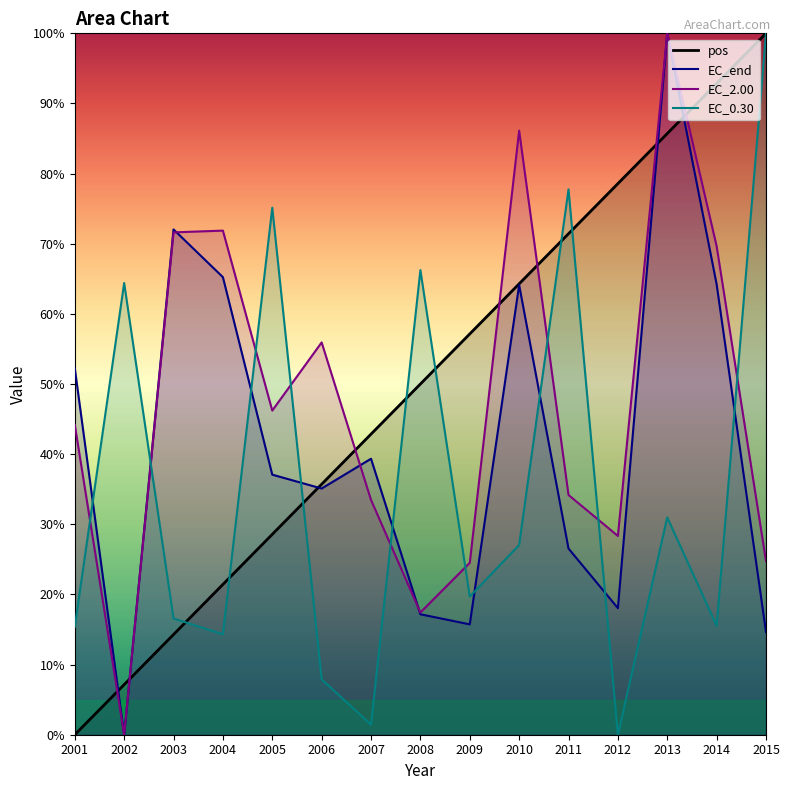

True or false: pos has more than 1 interior local peaks.

False